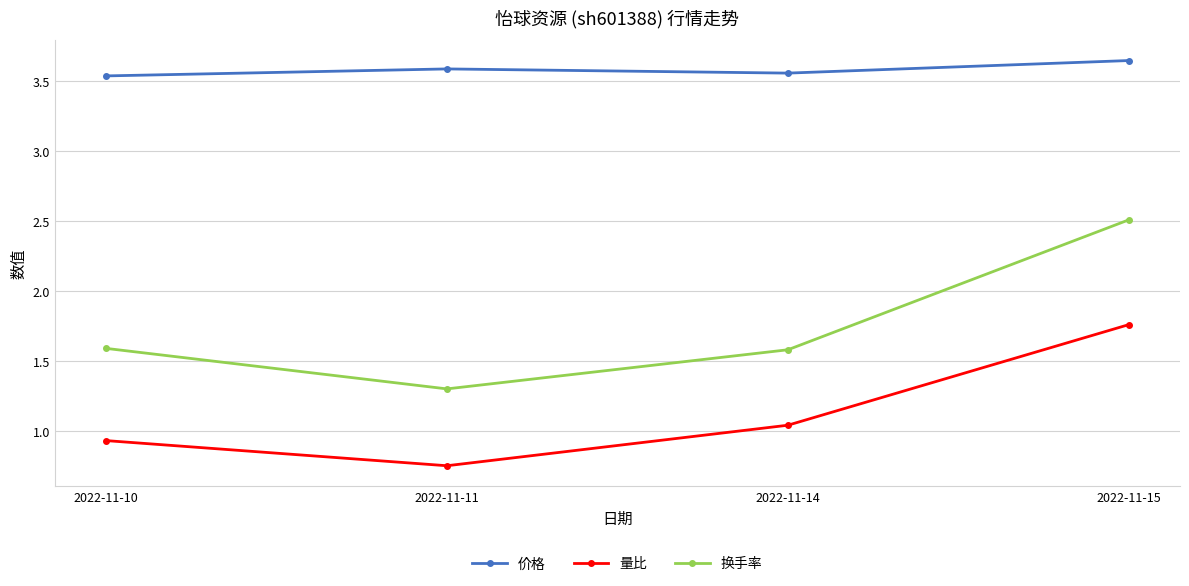

Rank the categories by 量比 value from lowest to highest.

2022-11-11, 2022-11-10, 2022-11-14, 2022-11-15